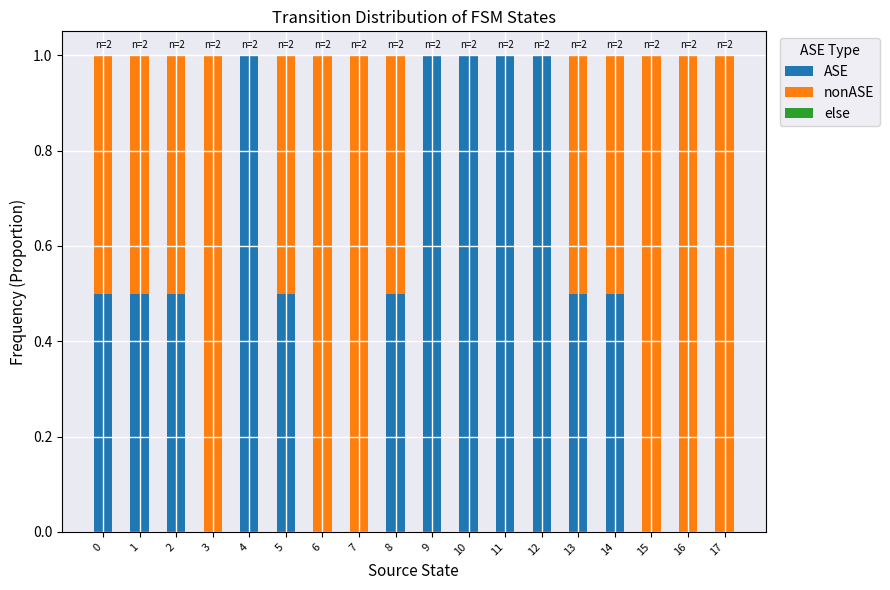

Is it true that ASE equals 1.5 at 12?

False